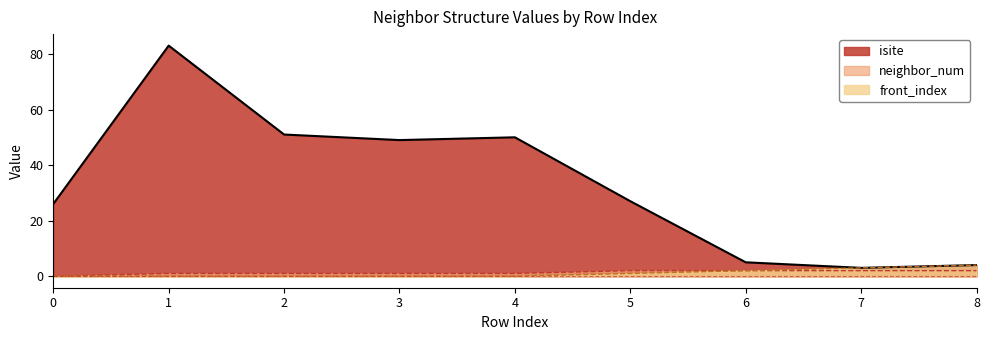

Which category has the highest value across all series?

1